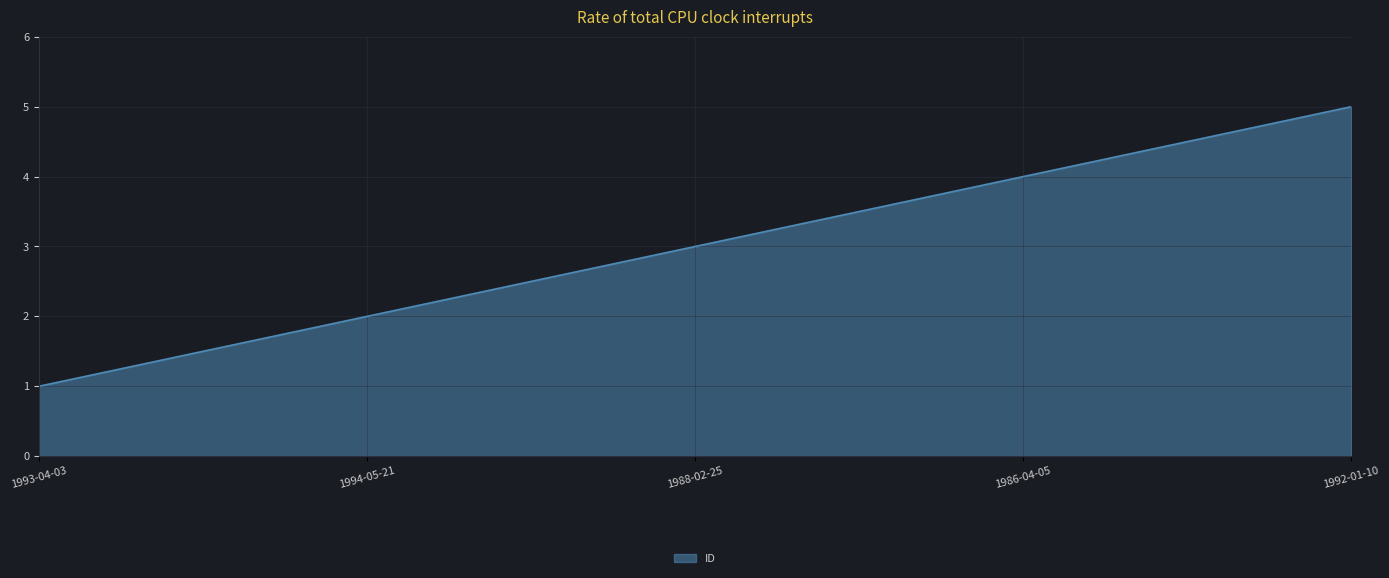

What is the change in value from 1994-05-21 to 1992-01-10?

+3